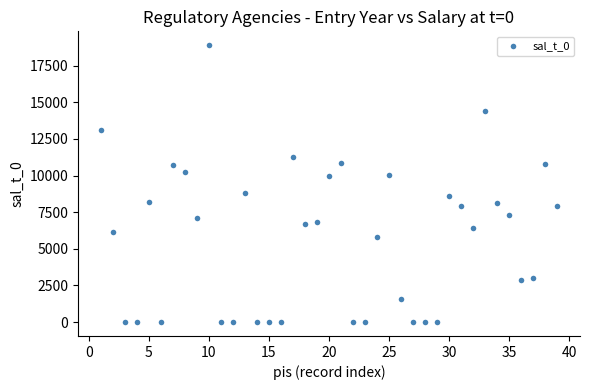

What is the range of Y values (max minus min)?

18903.9